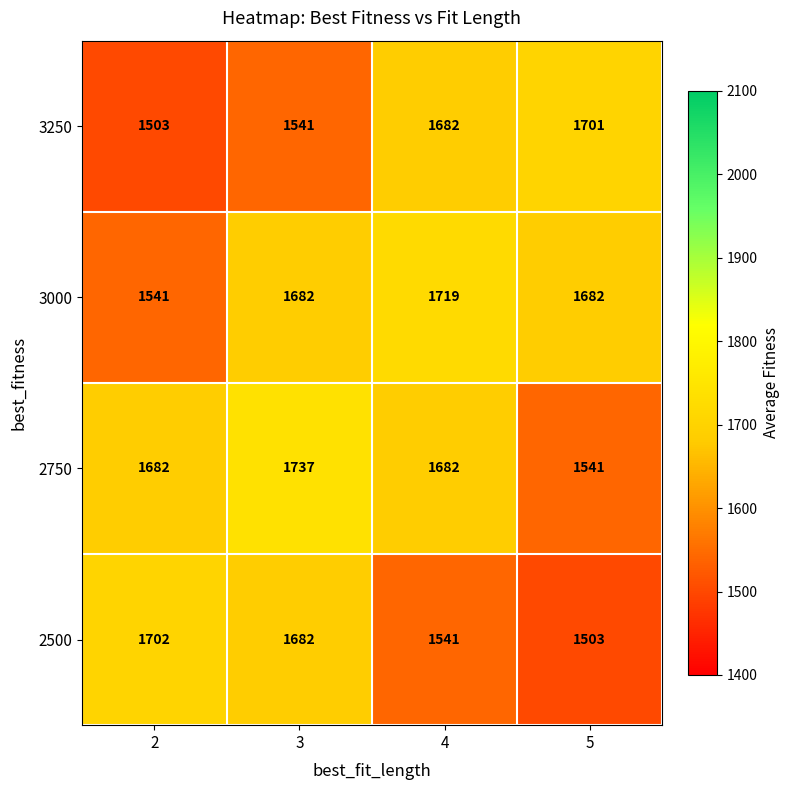

Reading left to right, extract all data points from this chart.

3250: 1503	1541	1682	1701
3000: 1541	1682	1719	1682
2750: 1682	1737	1682	1541
2500: 1702	1682	1541	1503